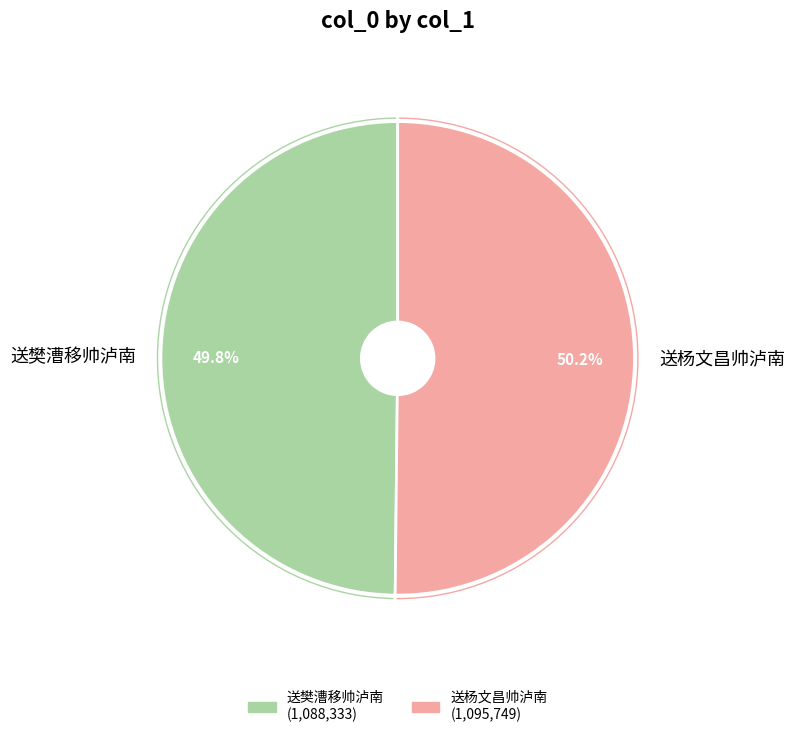

Is it true that 送杨文昌帅泸南 is 50% of the pie?

True